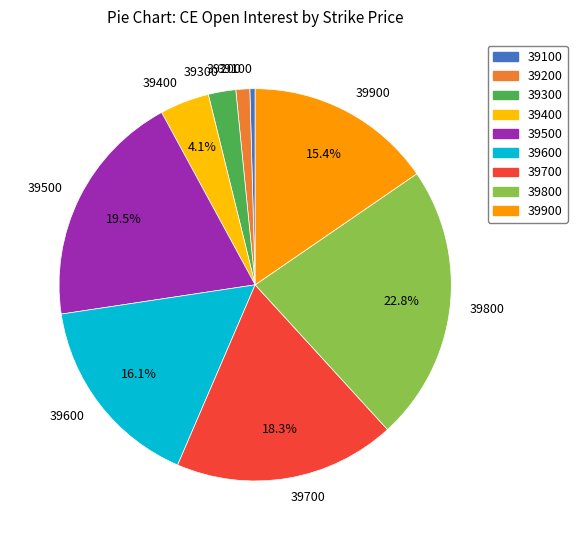

True or false: 39400 accounts for 10% of the total.

False